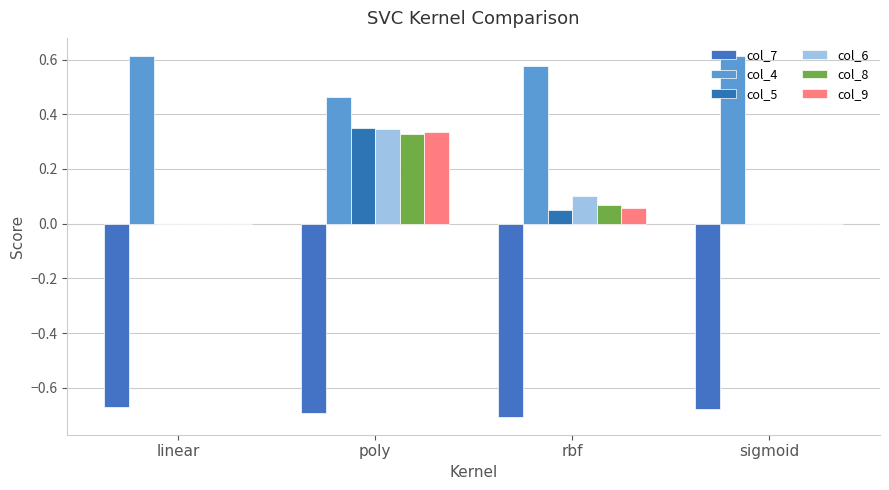

How many categories are shown in the chart?

4